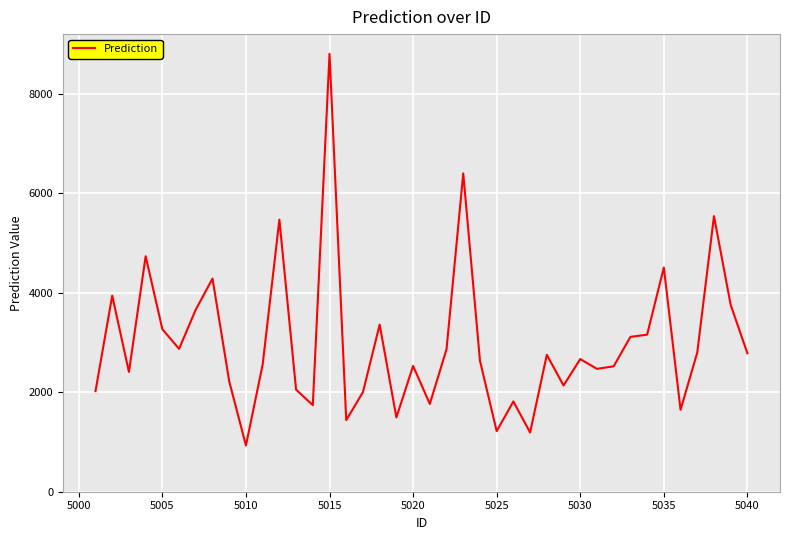

What is the difference between the maximum and minimum values?

7875.9